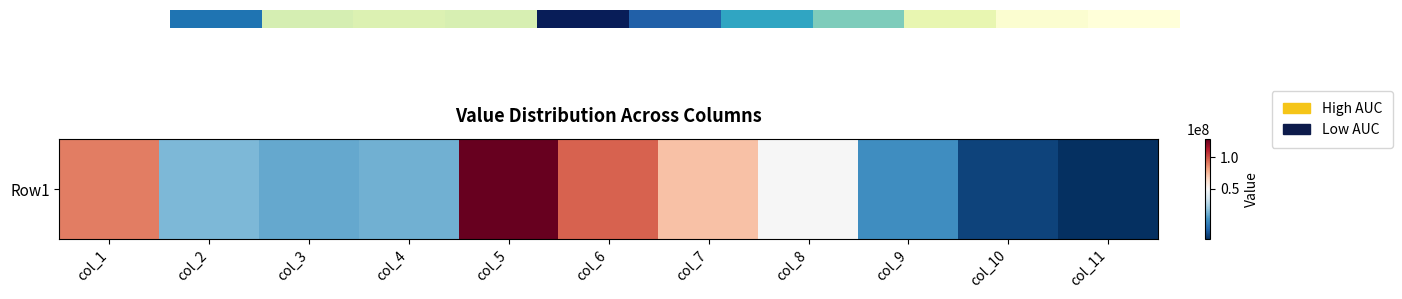

Reading left to right, what are all the values shown in this chart?

0.7	0.2	0.2	0.2	1.0	0.7	0.6	0.4	0.1	0.0	0.0